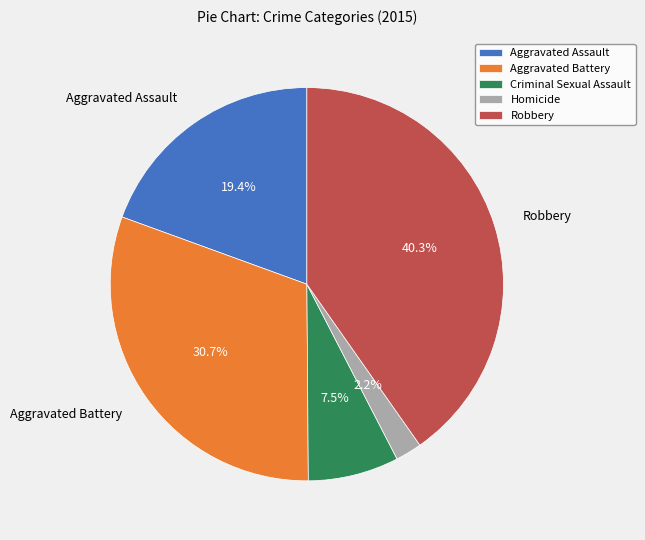

To the nearest percent, what is the difference between the largest and smallest slice percentages?

38%